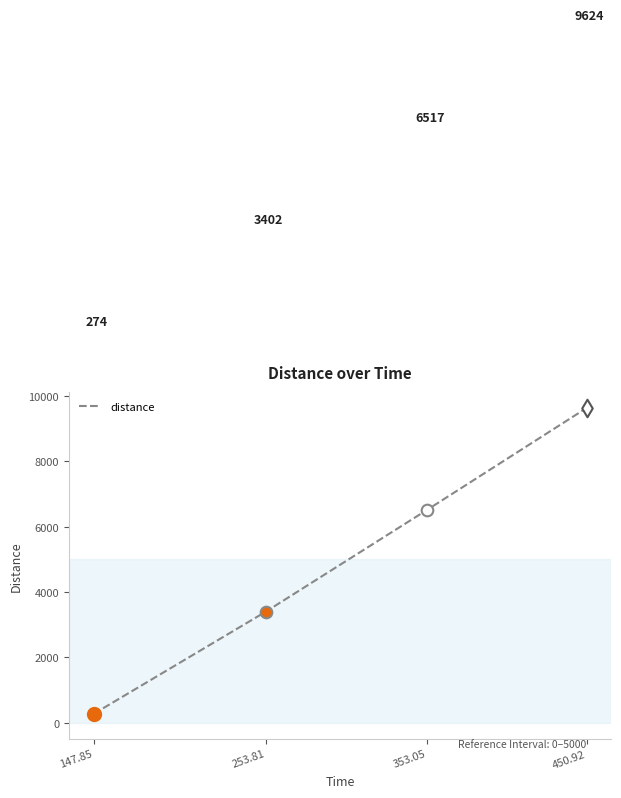

Between 147.85 and 353.05, which is larger?

353.05